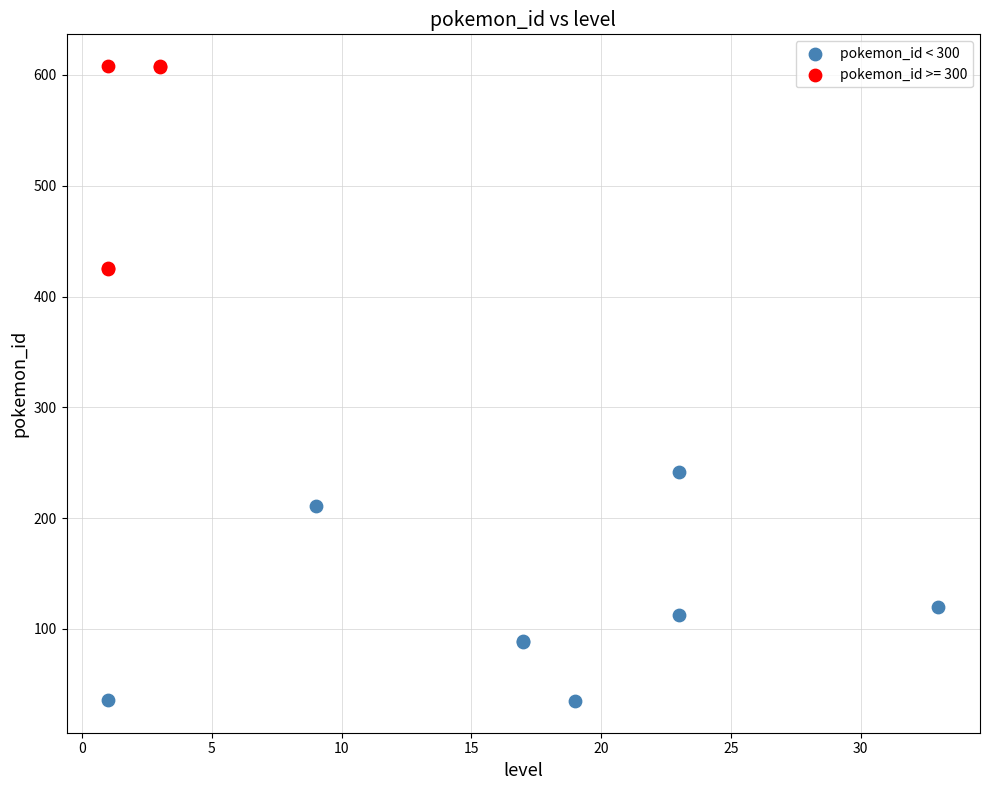

Which series contains the highest Y value?

pokemon_id >= 300